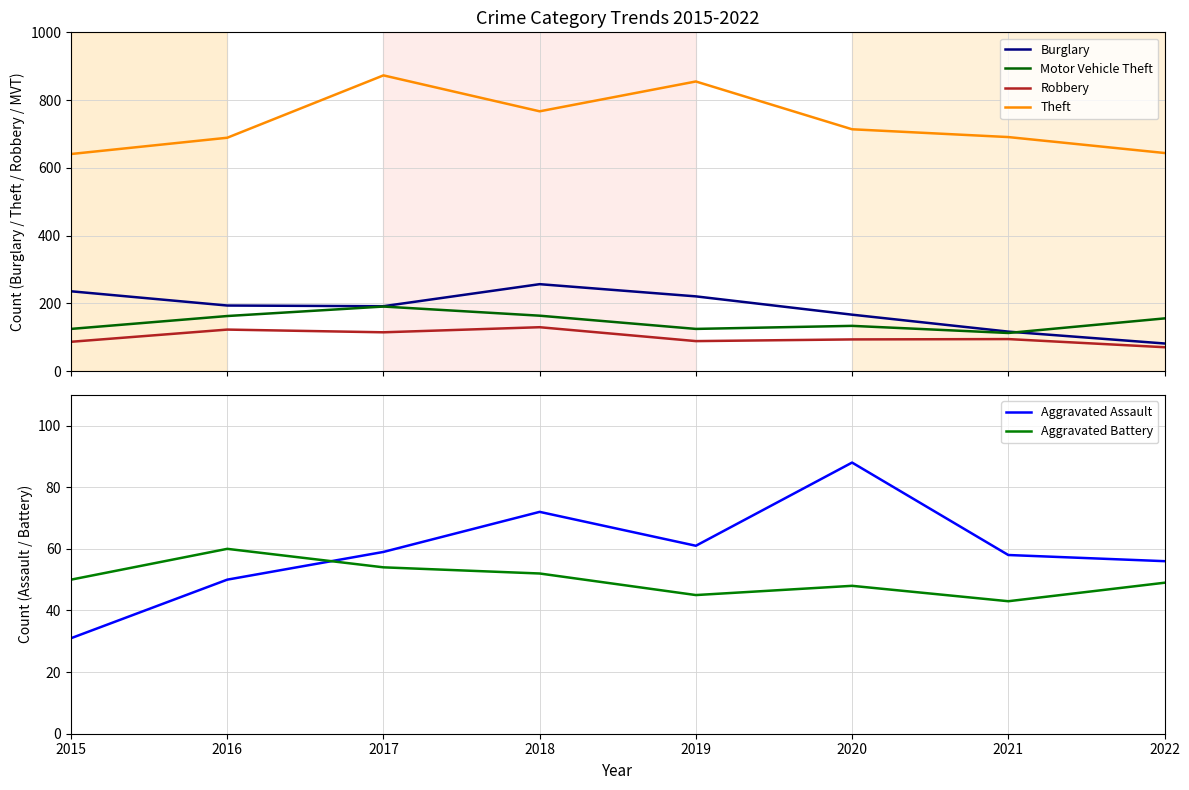

What is the sum of all Robbery values?

804